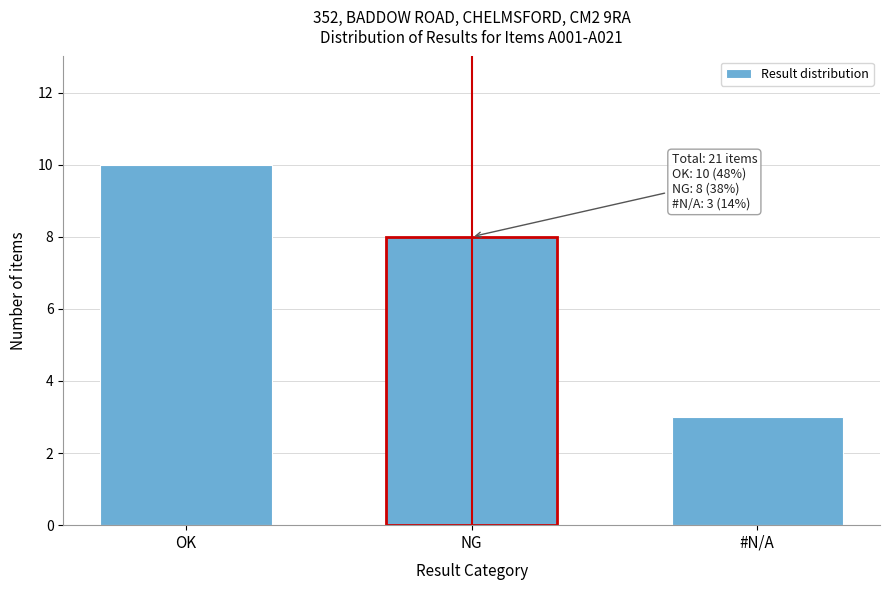

Reading right to left, extract all data points from this chart.

3	8	10